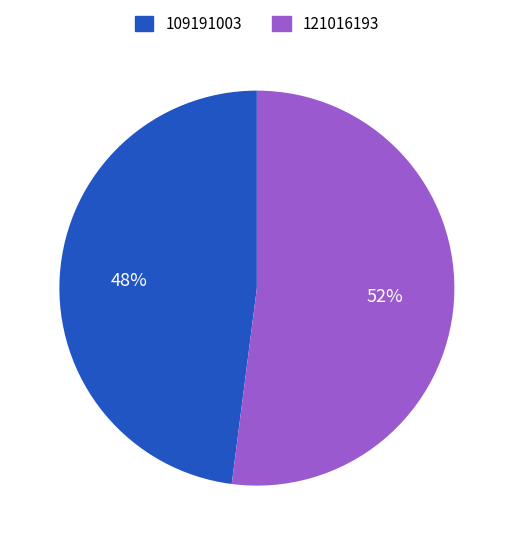

To the nearest percent, what is the average slice percentage?

50%